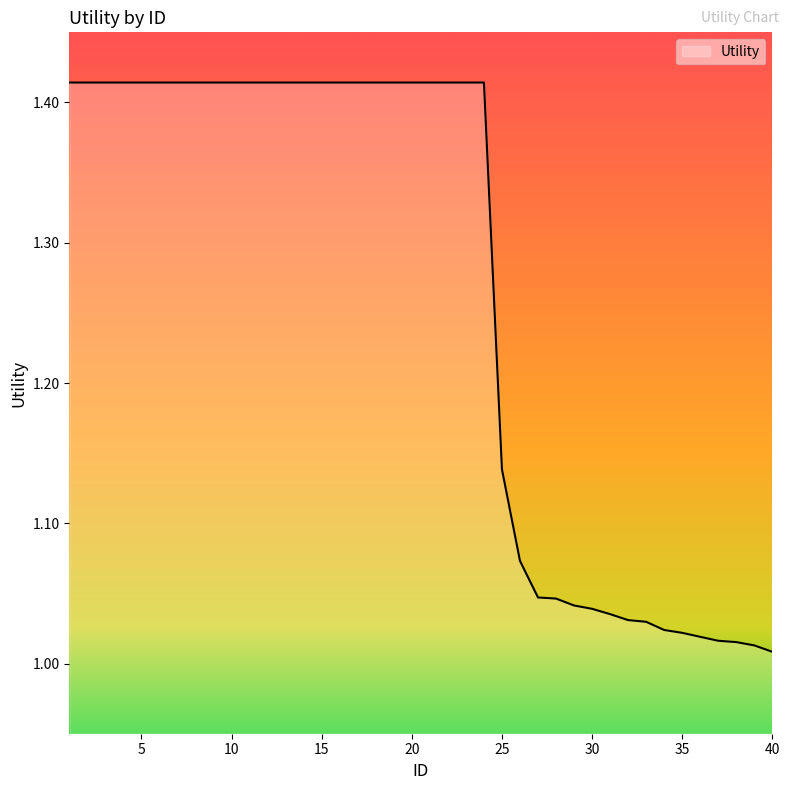

What is the difference between the maximum and minimum values?

0.4